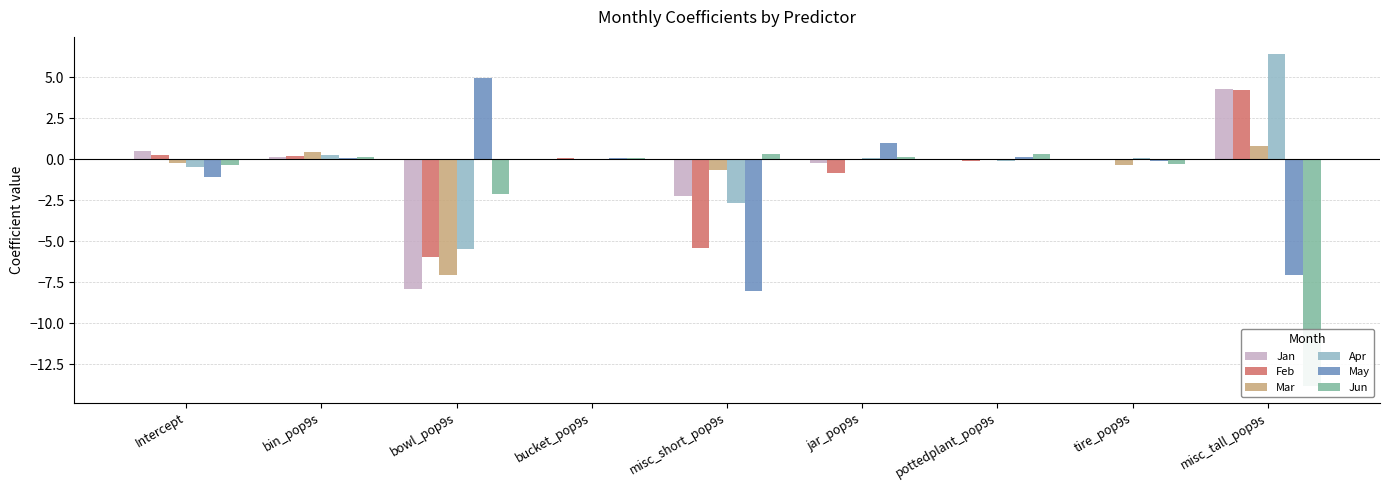

How many values in May are below zero?

4